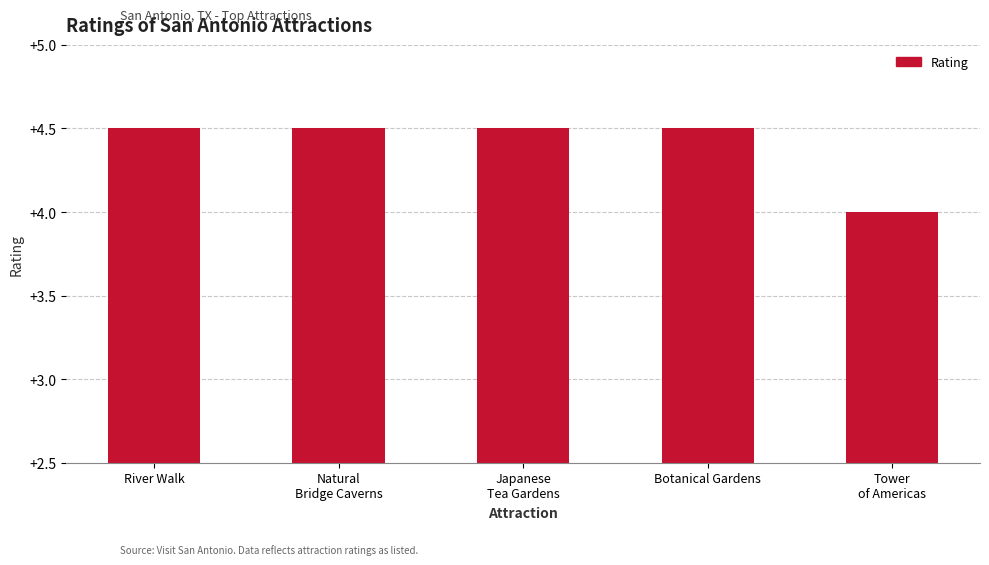

Reading right to left, extract all data points from this chart.

Tower
of Americas=4.0	Botanical Gardens=4.5	Japanese
Tea Gardens=4.5	Natural
Bridge Caverns=4.5	River Walk=4.5